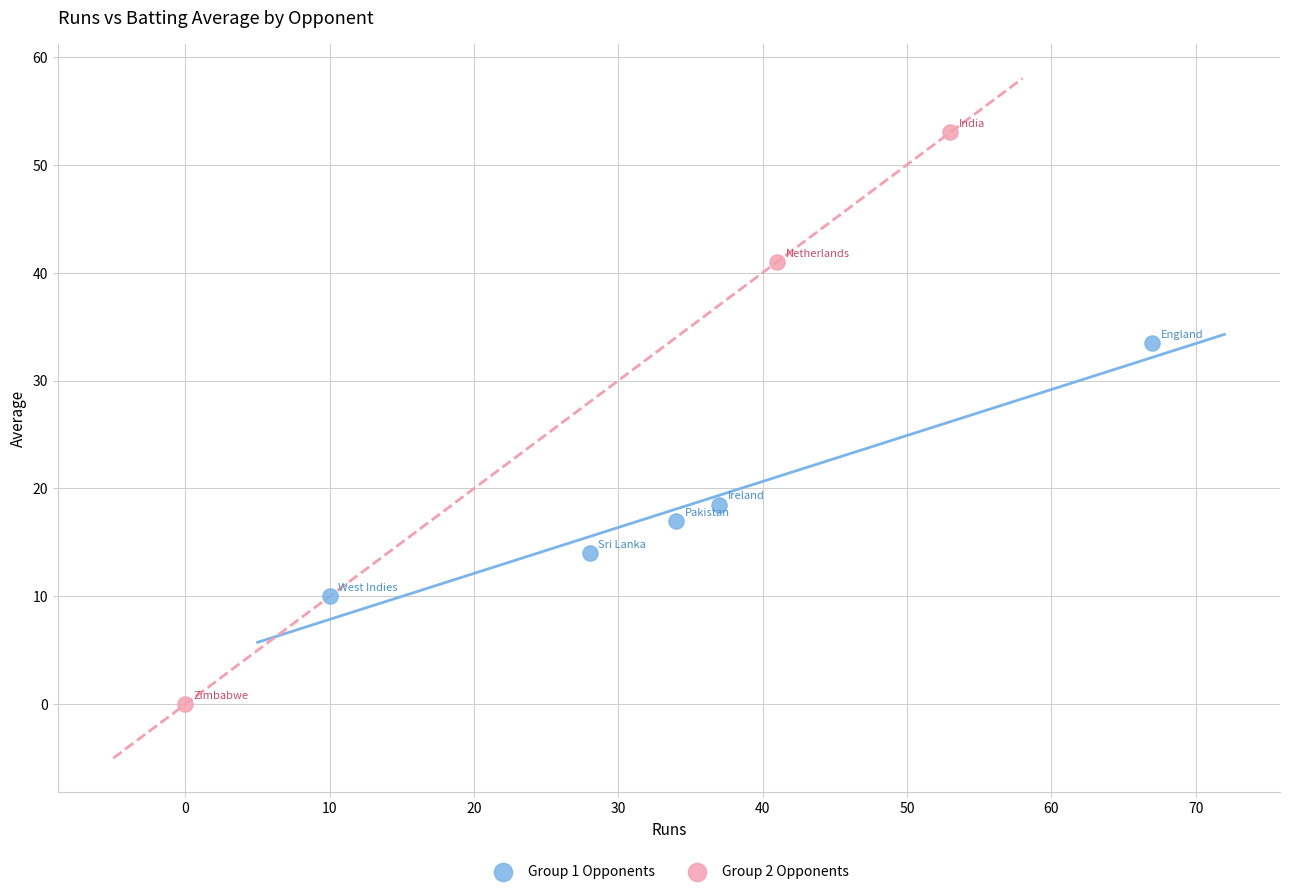

Which series has the widest spread of Y values?

Group 2 Opponents